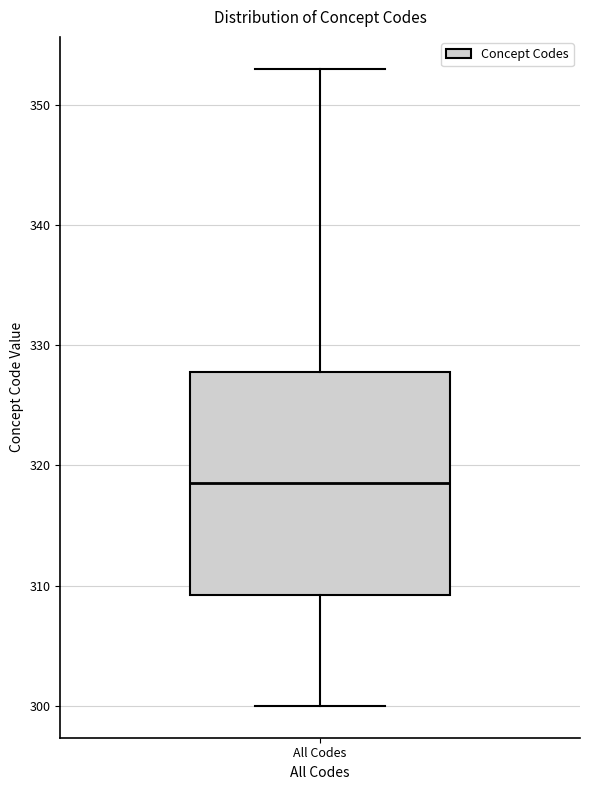

Read this box plot against the y-axis: the position of the median line, the range covered by the box, and the ends of both whiskers. The values are not printed on the chart, so give them approximately, as read against the axis.

median 319, box 309 to 328, whiskers 300 to 353